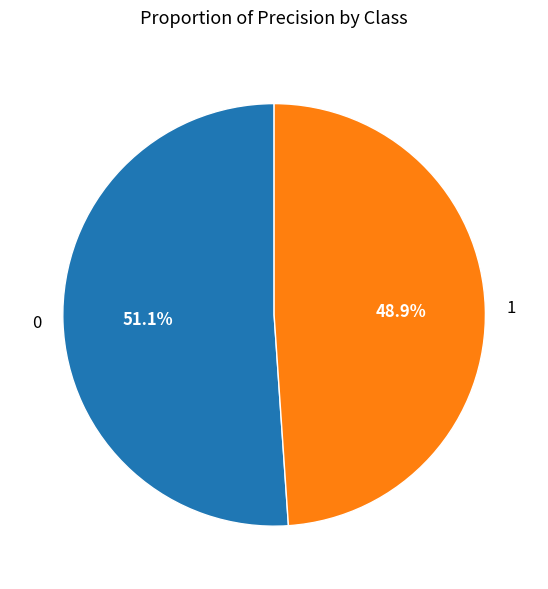

Count the number of slices in the pie.

2